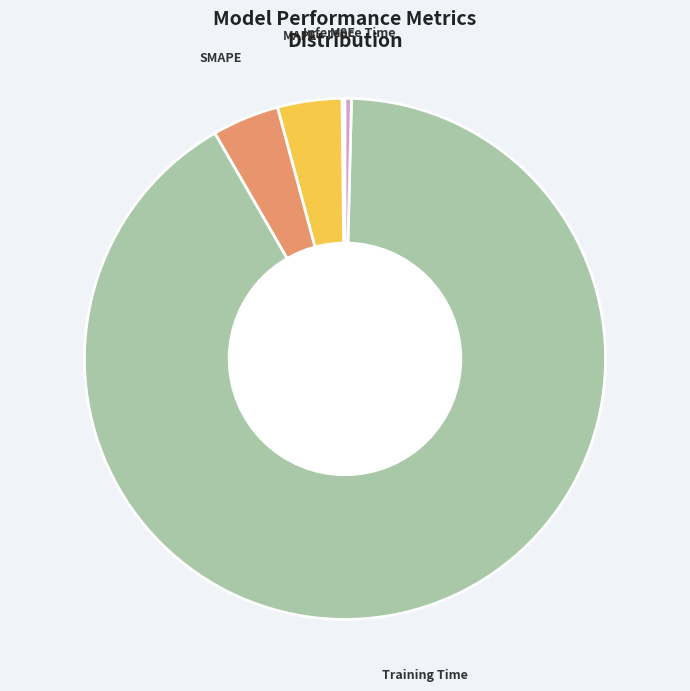

Is there a majority slice in this chart?

Yes